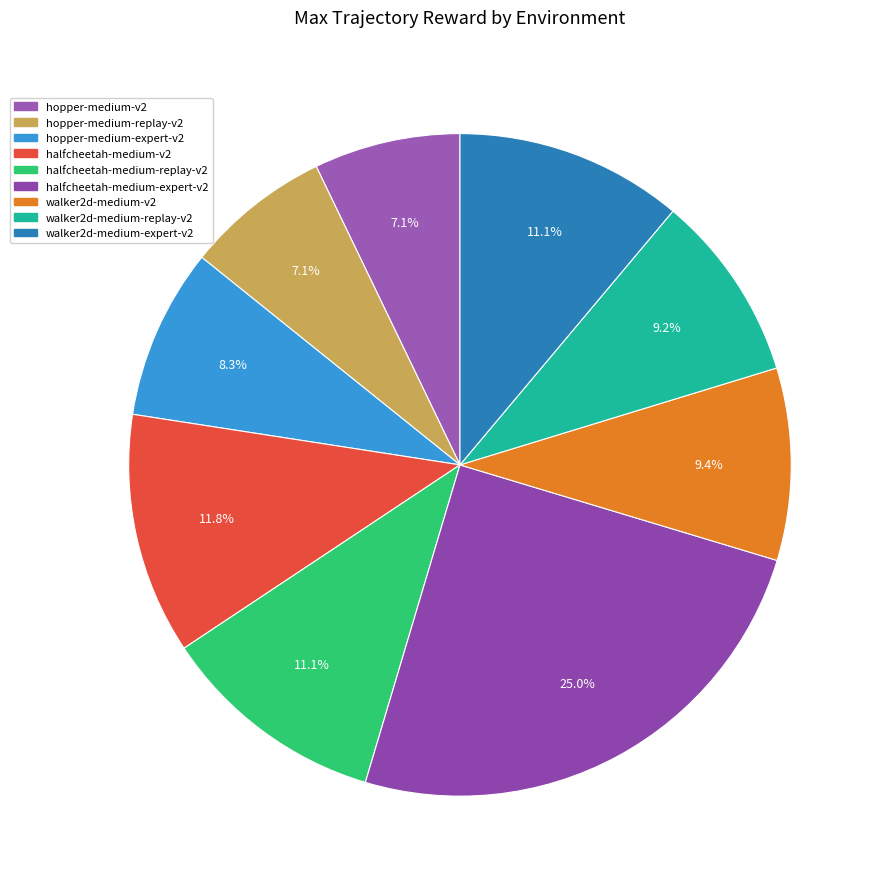

Is it true that walker2d-medium-v2 is 1% of the pie?

False